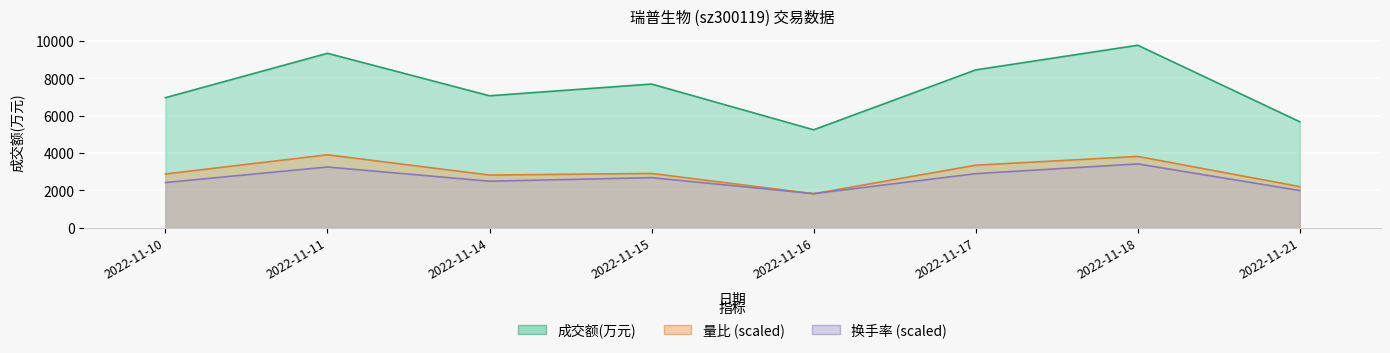

True or false: 成交额(万元) has more than 0 interior local peaks.

True